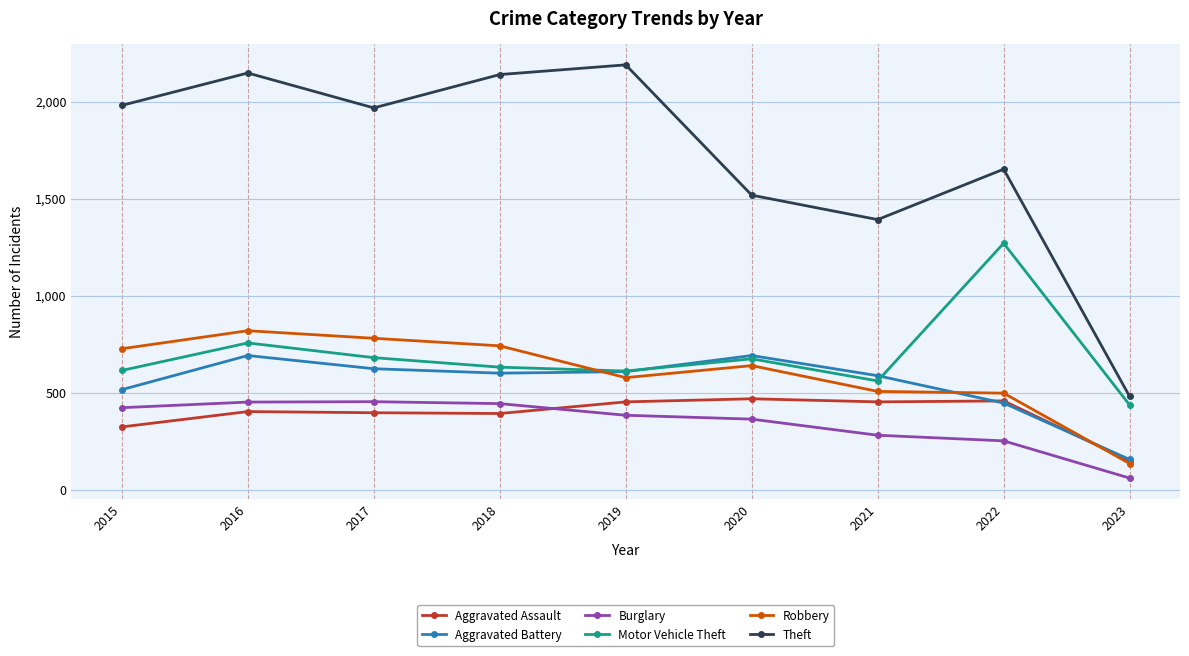

True or false: Robbery has a value of 508 at 2016.

False